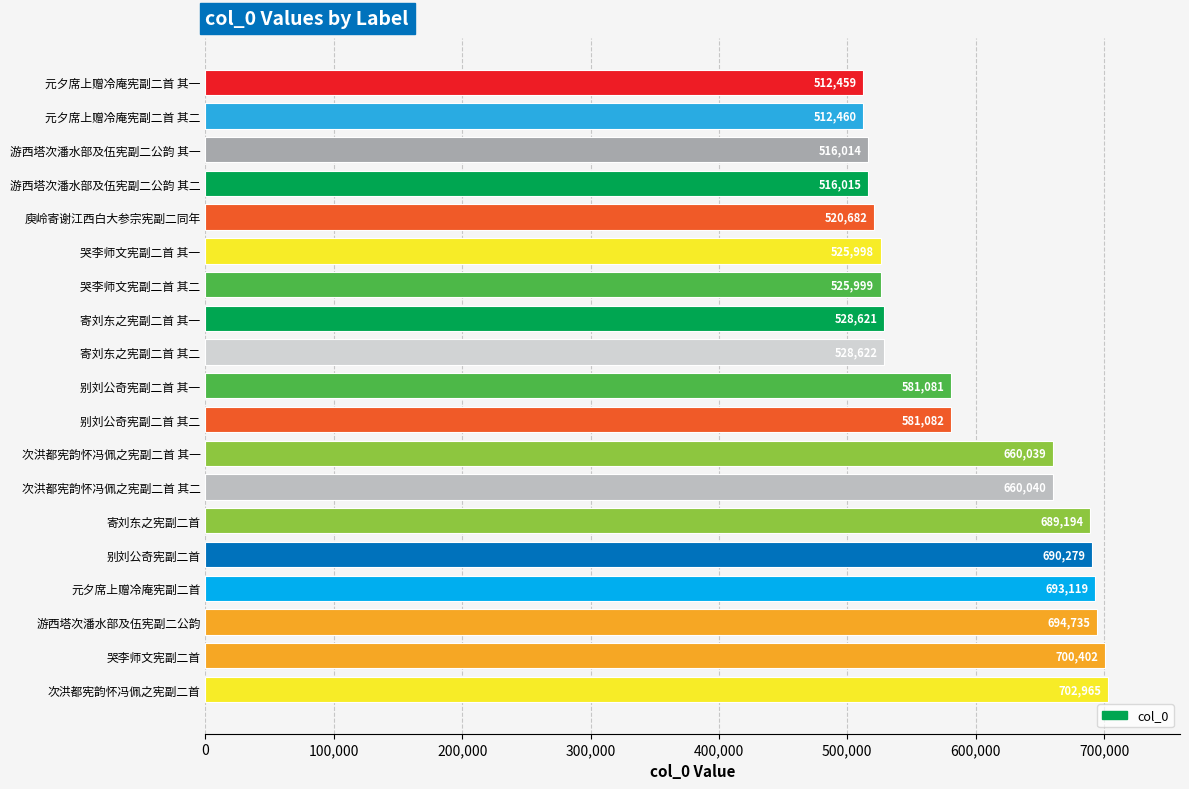

The chart shows a value of 700402 at 哭李师文宪副二首. True or false?

True